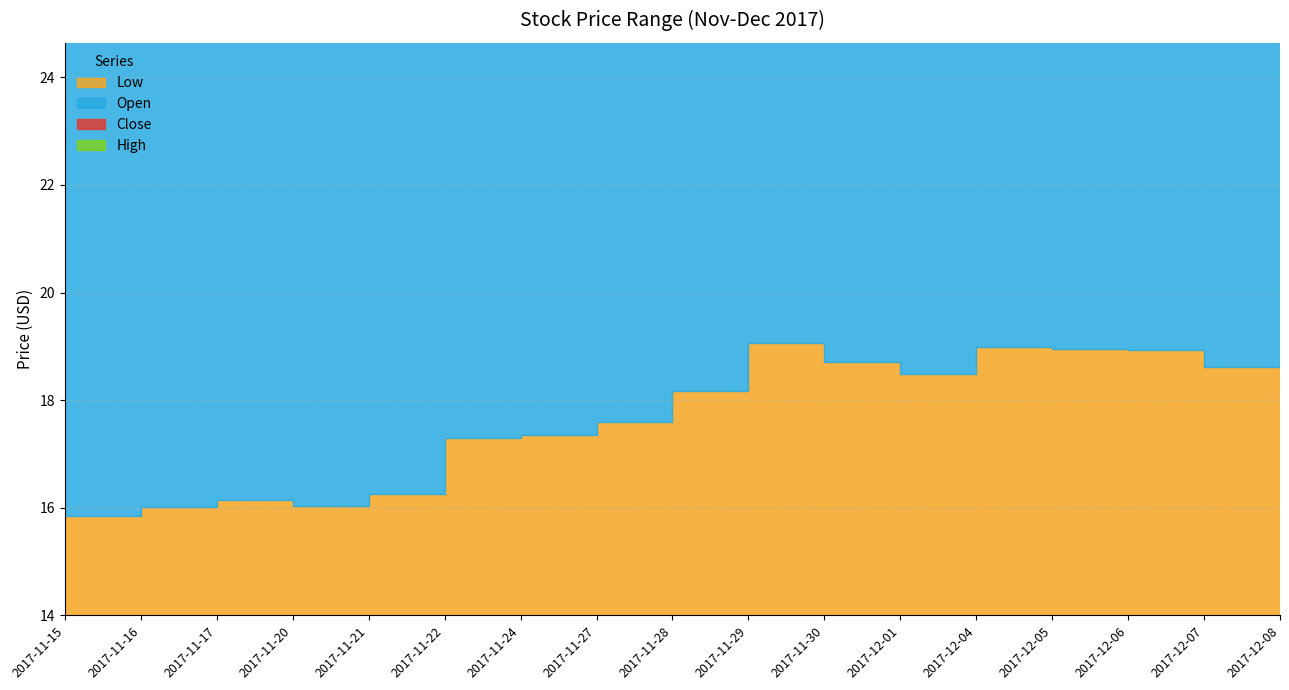

How many times do Close and Open cross each other?

7